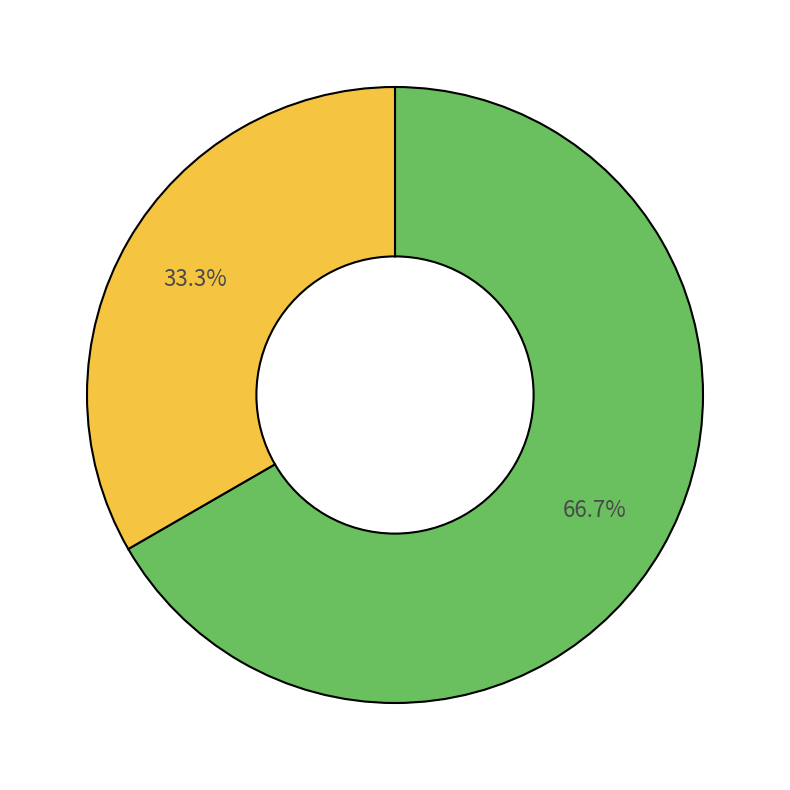

To the nearest percent, what is the difference between the largest and smallest slice percentages?

33%